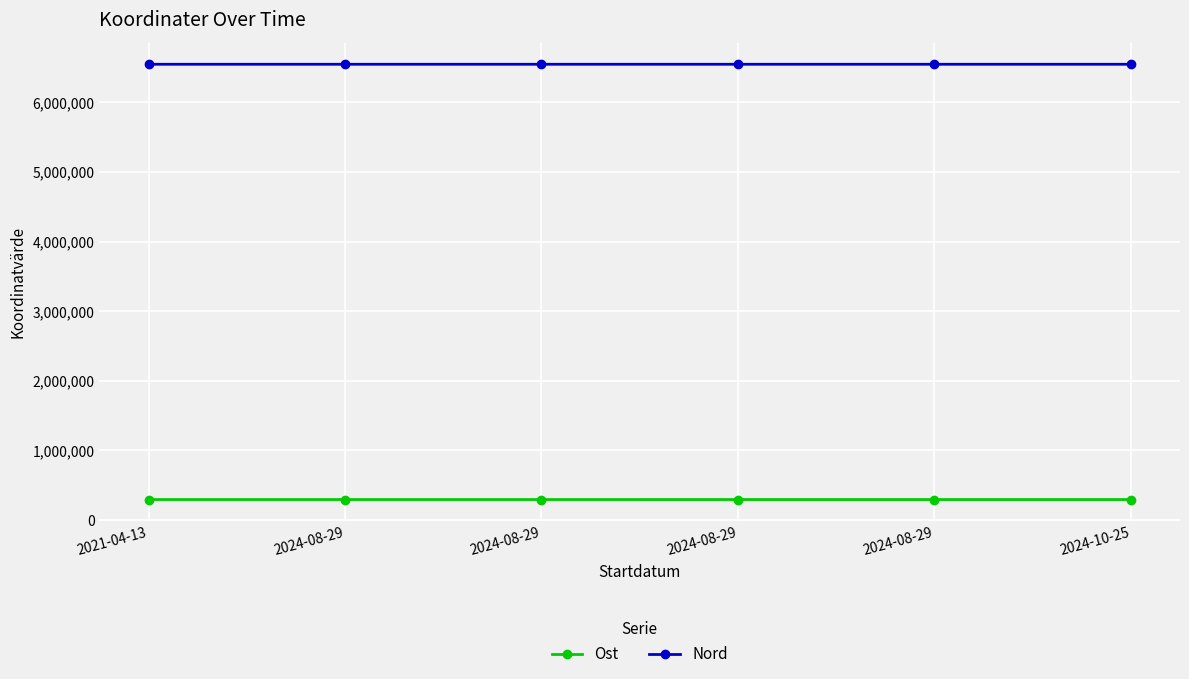

Is this an area chart (filled region under the line)?

No